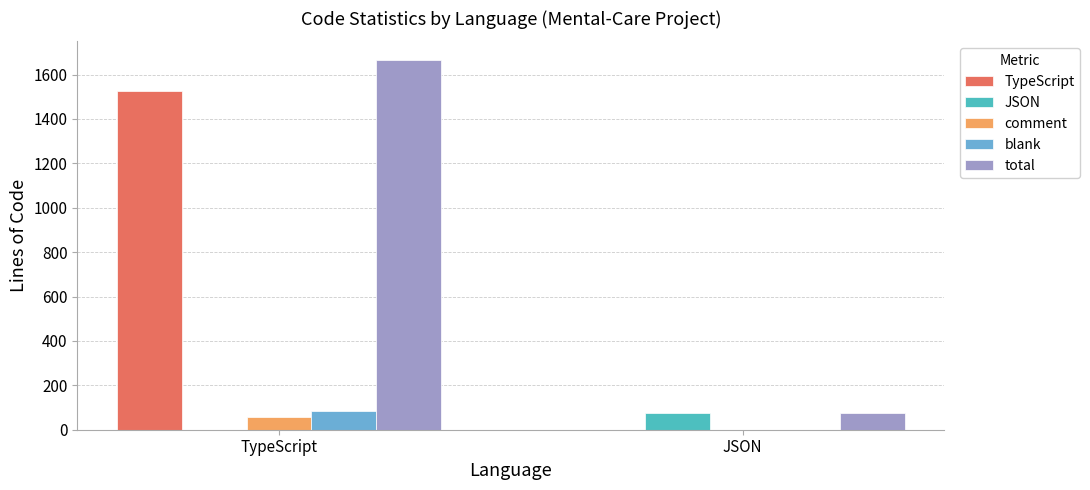

Where is TypeScript nearest to the value 762?

JSON